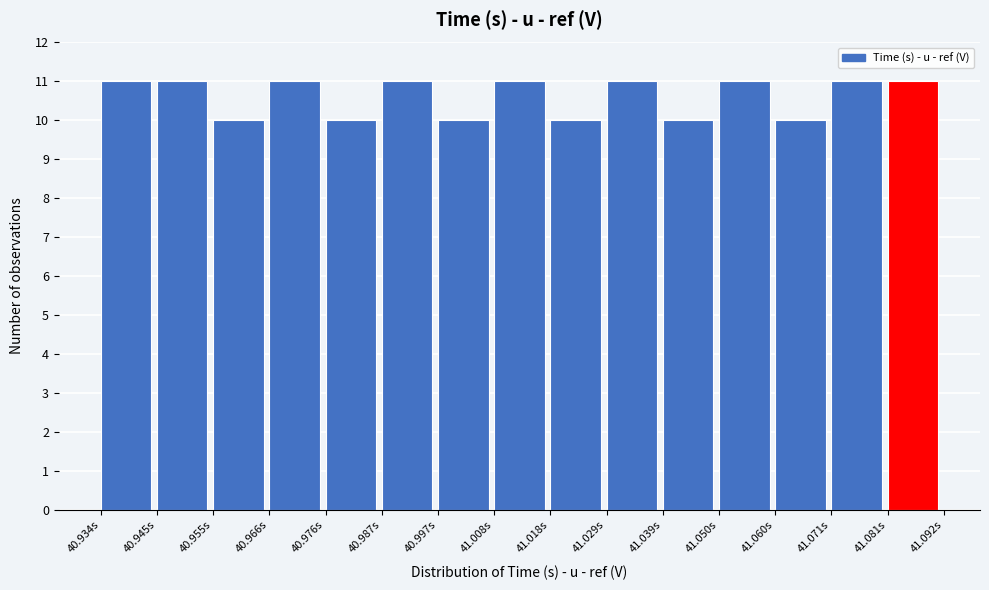

Reading left to right, transcribe this chart: for each bar, give the range it covers on the x-axis and its height. Neither the bar edges nor the heights are printed on the chart, so give them approximately, as read against the axes.

40.934 to 40.944: 11
40.944 to 40.956: 11
40.956 to 40.966: 10
40.966 to 40.976: 11
40.976 to 40.986: 10
40.986 to 40.998: 11
40.998 to 41.008: 10
41.008 to 41.018: 11
41.018 to 41.028: 10
41.028 to 41.040: 11
41.040 to 41.050: 10
41.050 to 41.060: 11
41.060 to 41.070: 10
41.070 to 41.082: 11
41.082 to 41.092: 11